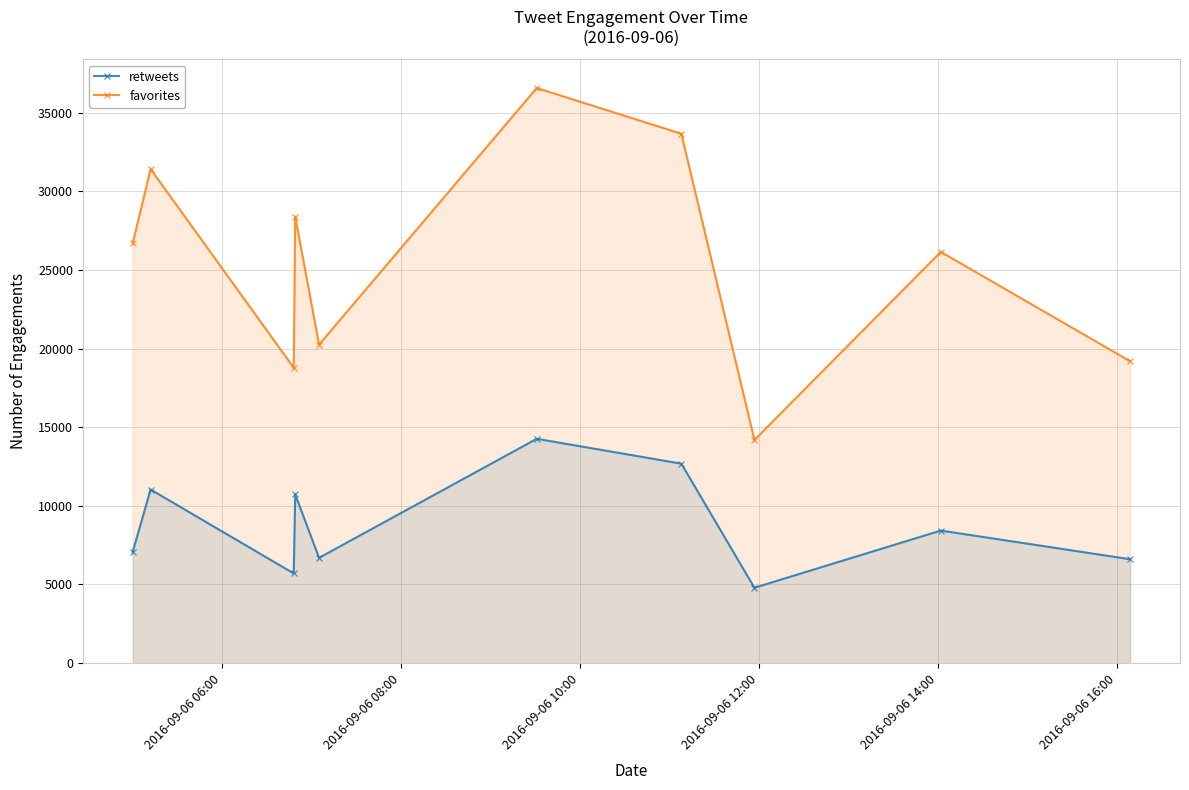

What is the minimum value shown in the chart?

4794